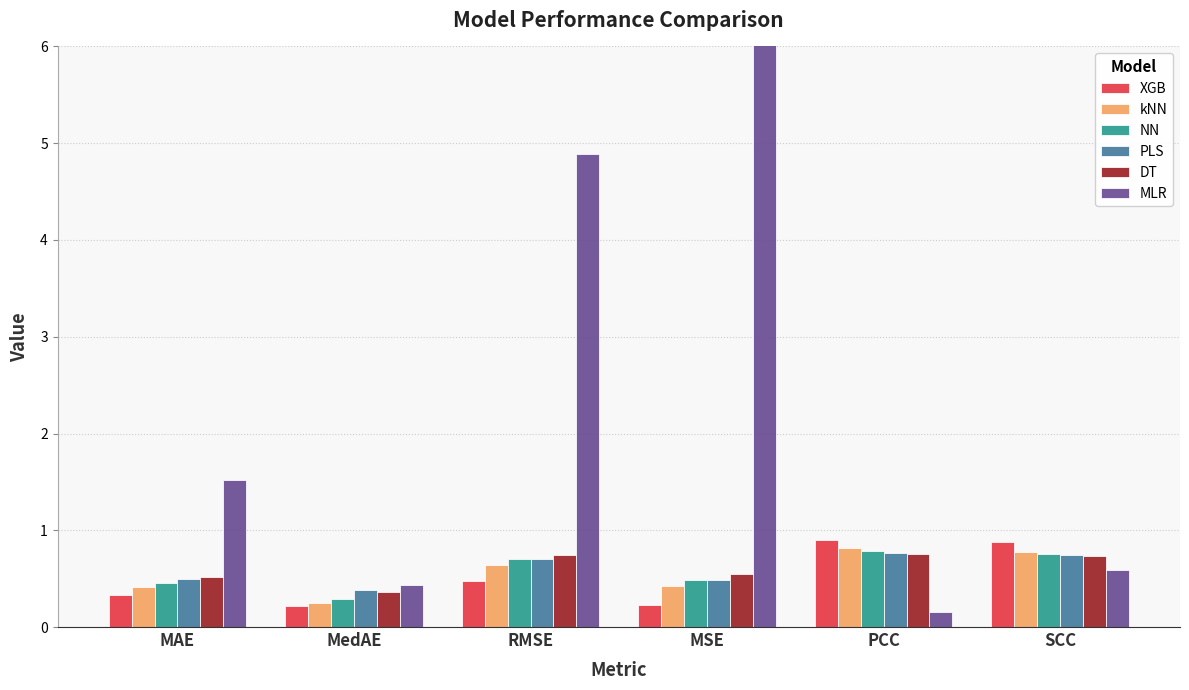

Count the number of categories in the chart.

6